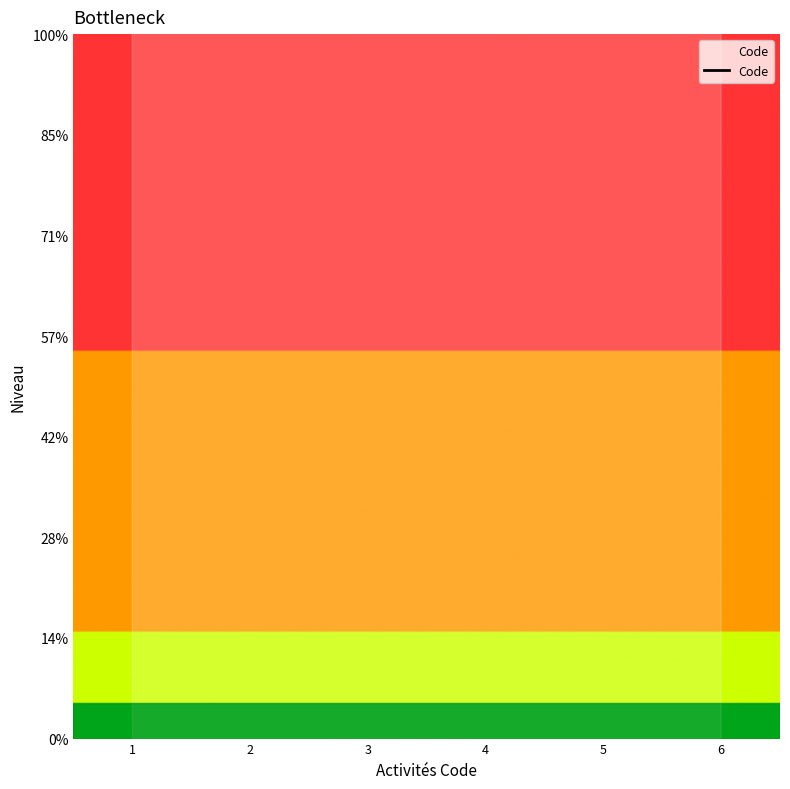

Reading left to right, list all the values displayed in this chart.

1=16.7	2=33.3	3=50.0	4=66.7	5=83.3	6=100.0